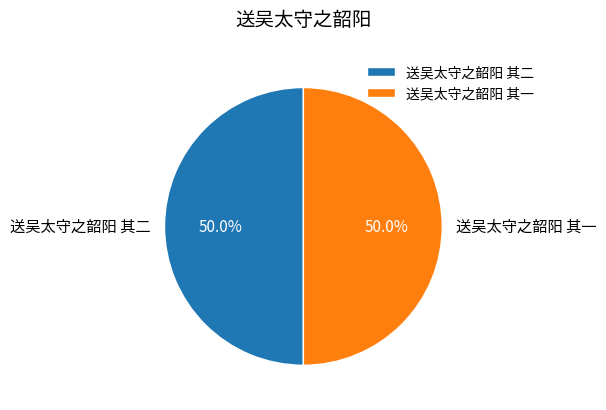

What is the ratio of the value at 送吴太守之韶阳 其一 to the value at 送吴太守之韶阳 其二?

1.0